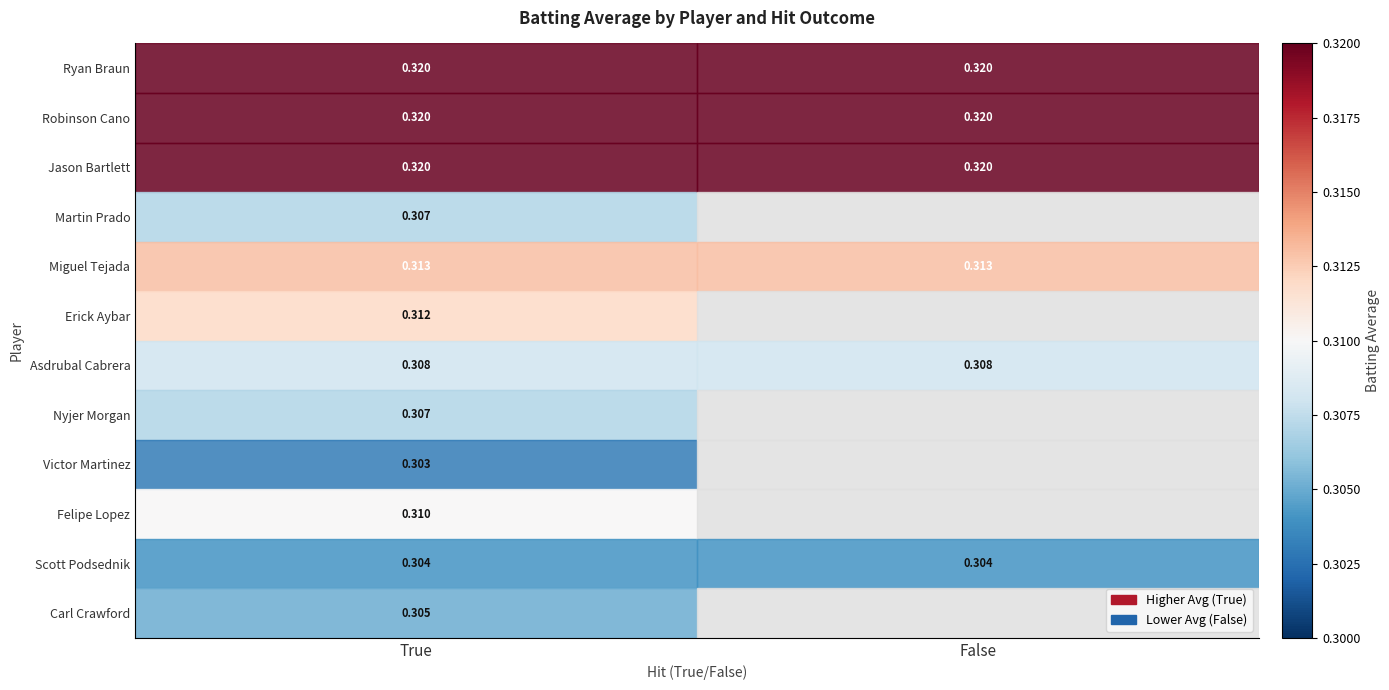

Is the value of Asdrubal Cabrera at False greater than the value of Victor Martinez at True?

Yes